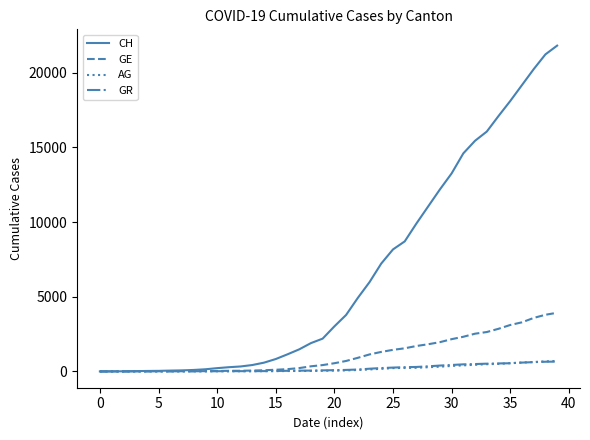

What is the highest value of the GE series?

3928